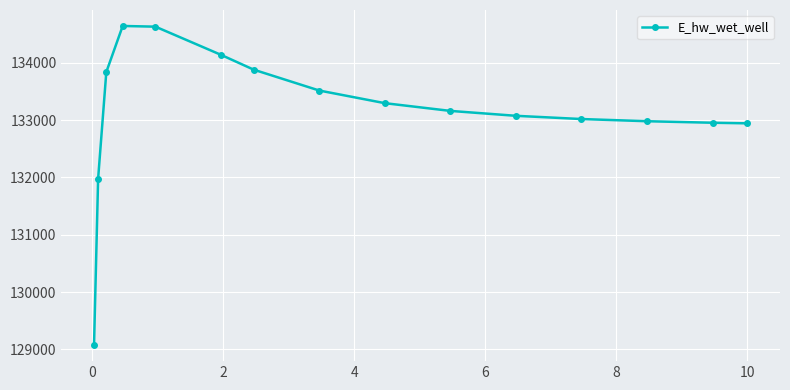

How many series are shown in this chart?

1